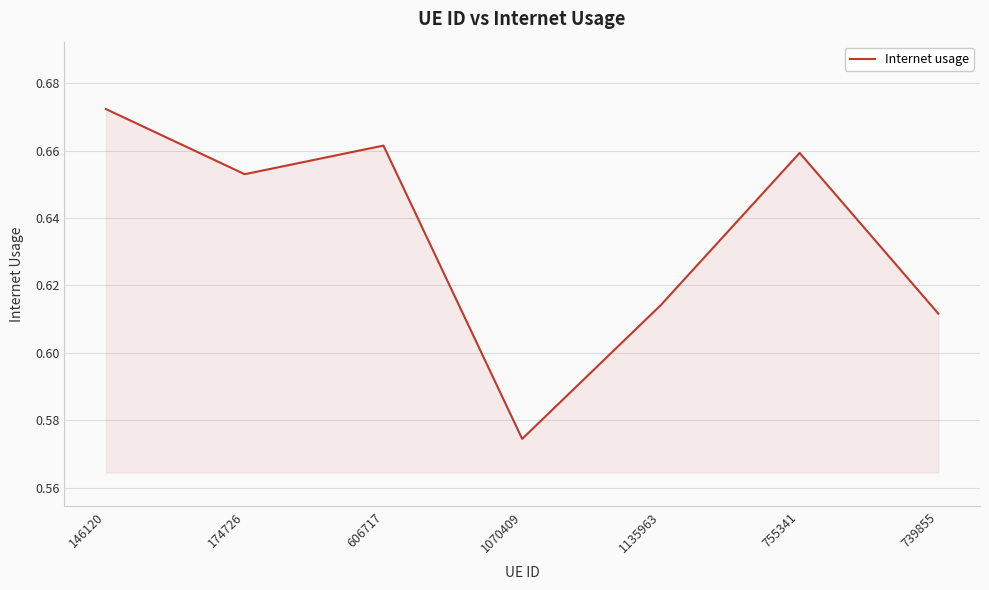

Where is the data nearest to the value 0?

1070409